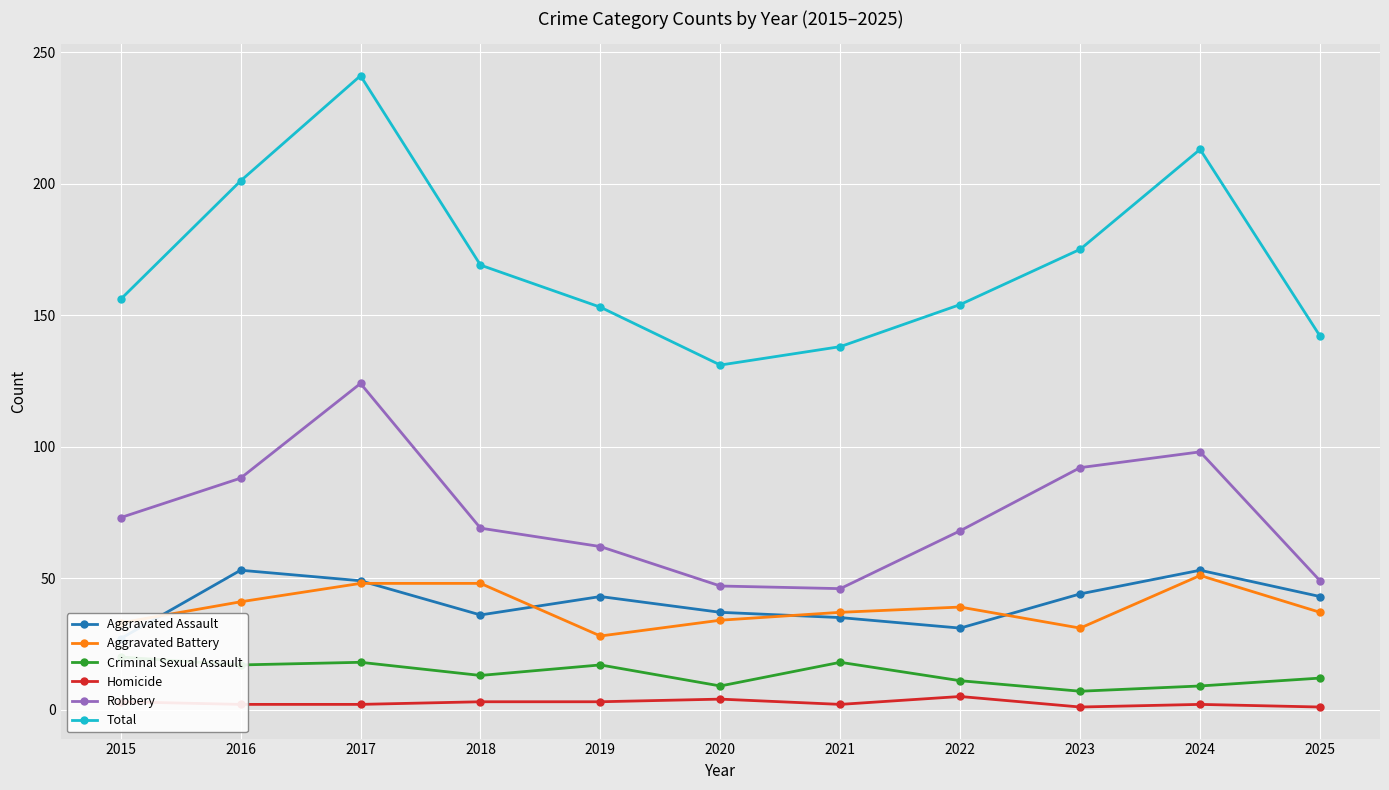

True or false: Aggravated Battery and Aggravated Assault intersect in this chart.

True